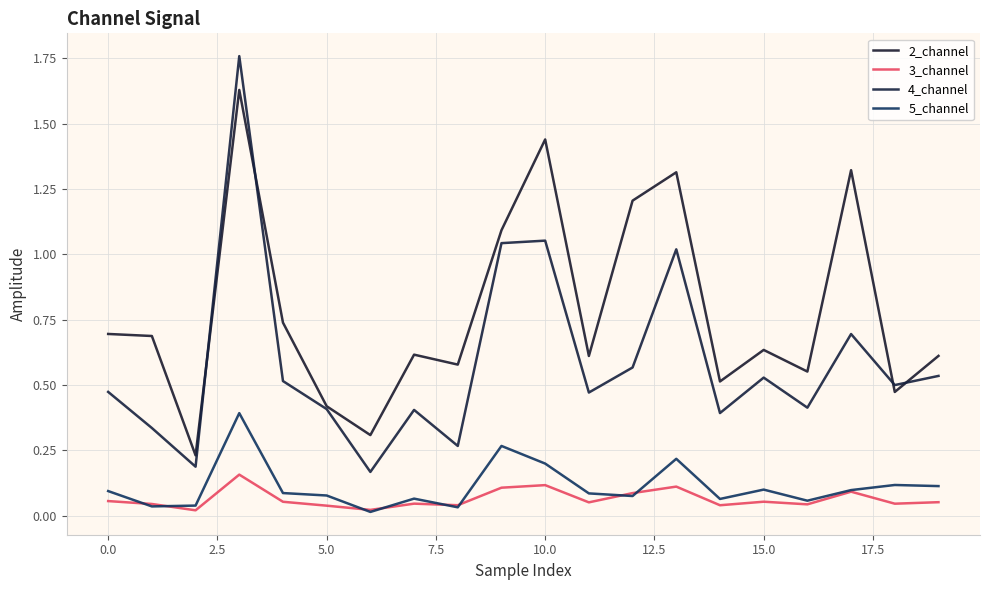

What is the value of the 2_channel point at the 9th from the left?

0.6